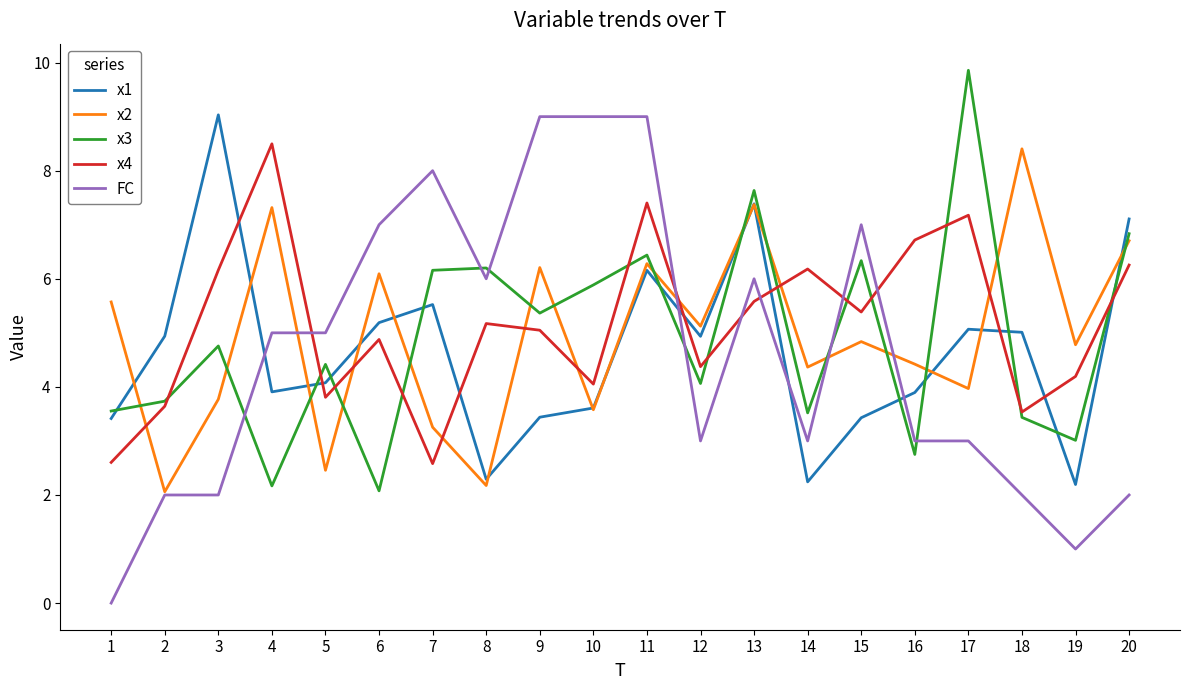

At which category does the chart reach its minimum across all series?

1